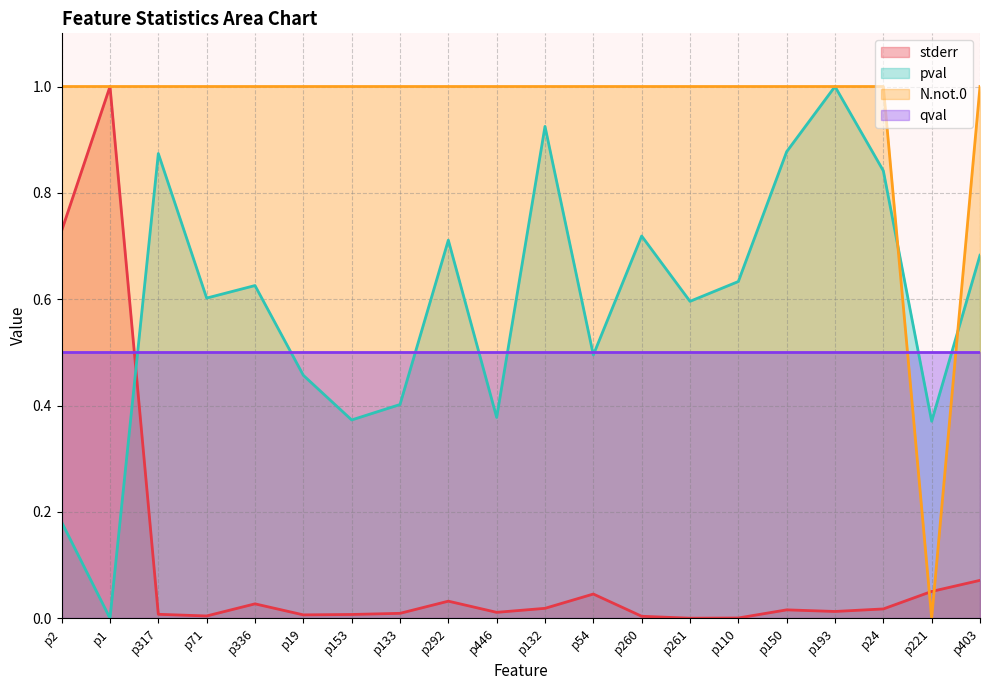

Read the N.not.0 value at p2.

1.0